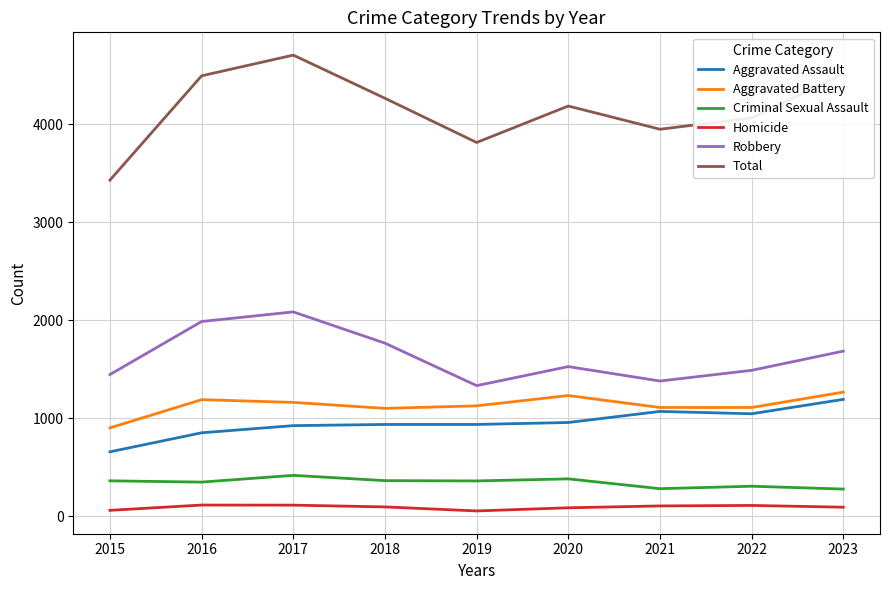

At 2016, list the series in order from largest to smallest.

Total, Robbery, Aggravated Battery, Aggravated Assault, Criminal Sexual Assault, Homicide